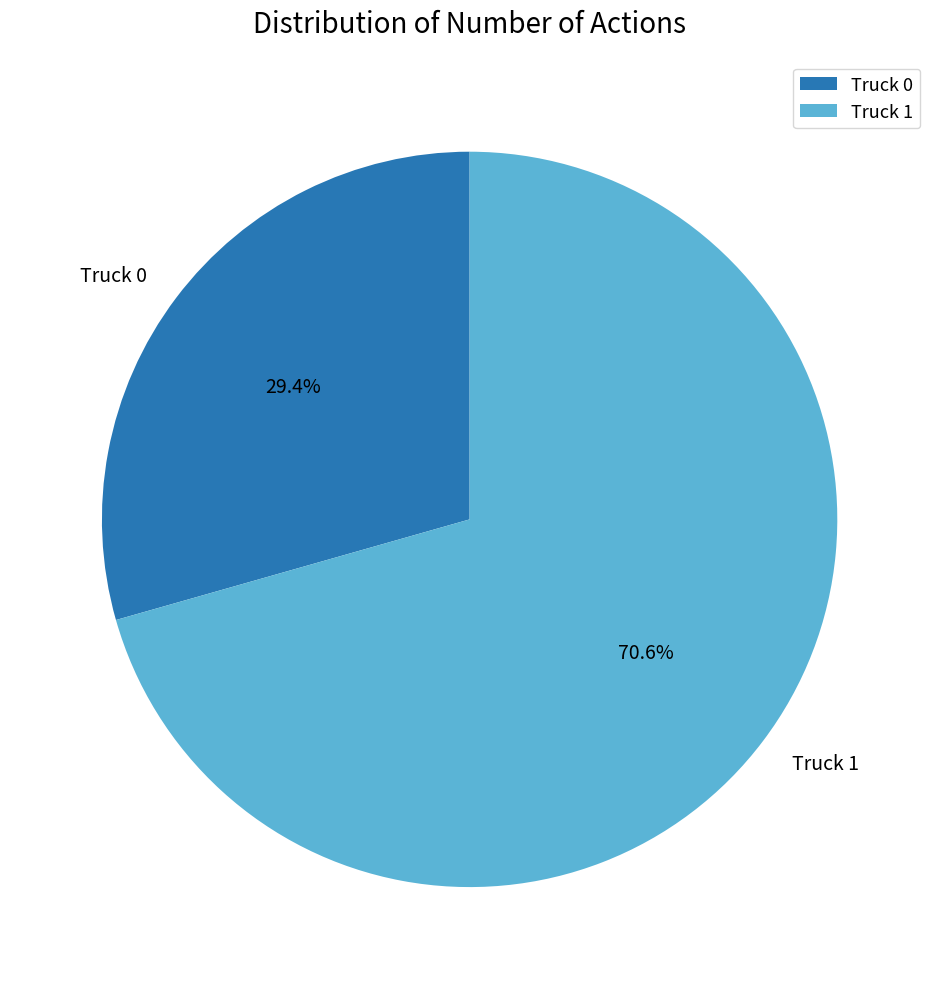

What percentage is NOT represented by Truck 1?

29.4%